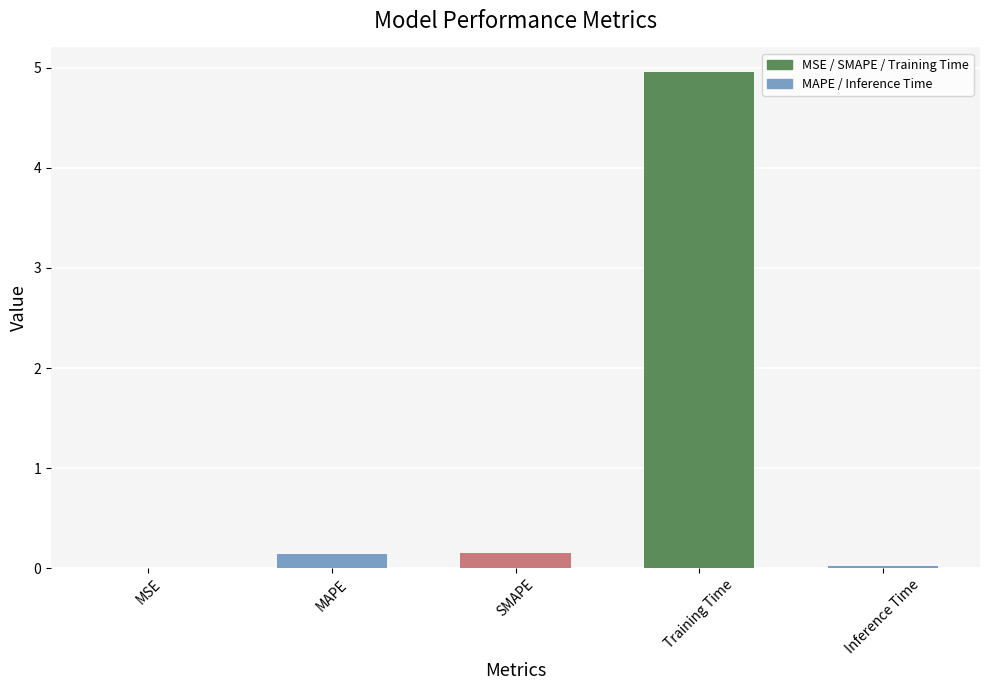

What is the change in value from MAPE to Inference Time?

-0.1